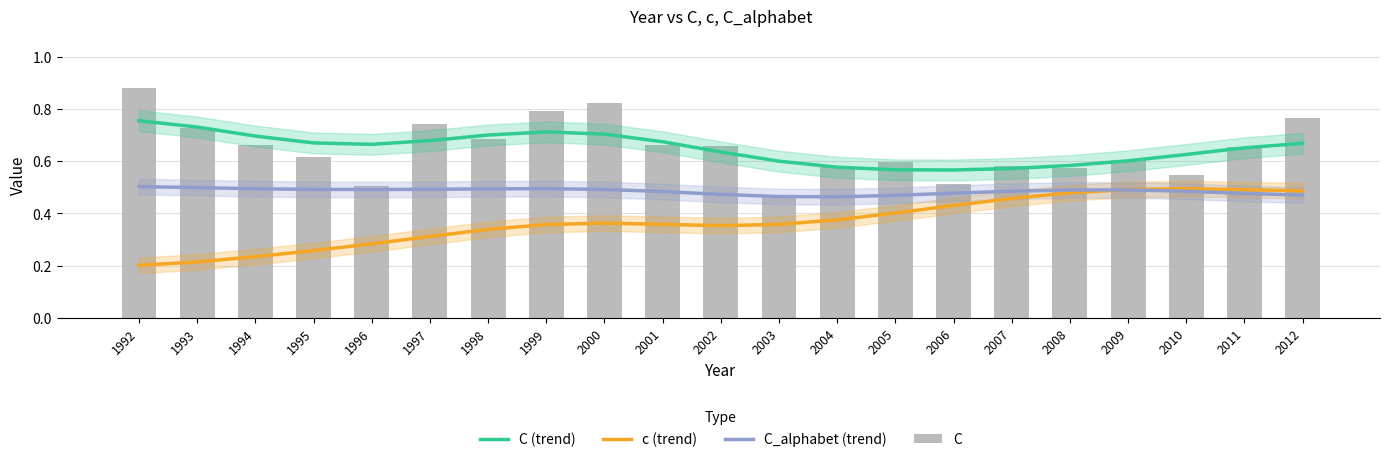

What is the total value across all series at 2004?

2.0